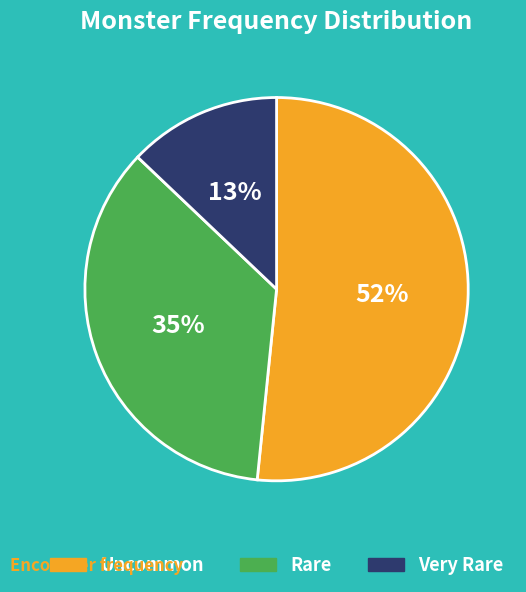

Is there any slice that represents more than half of the pie?

Yes